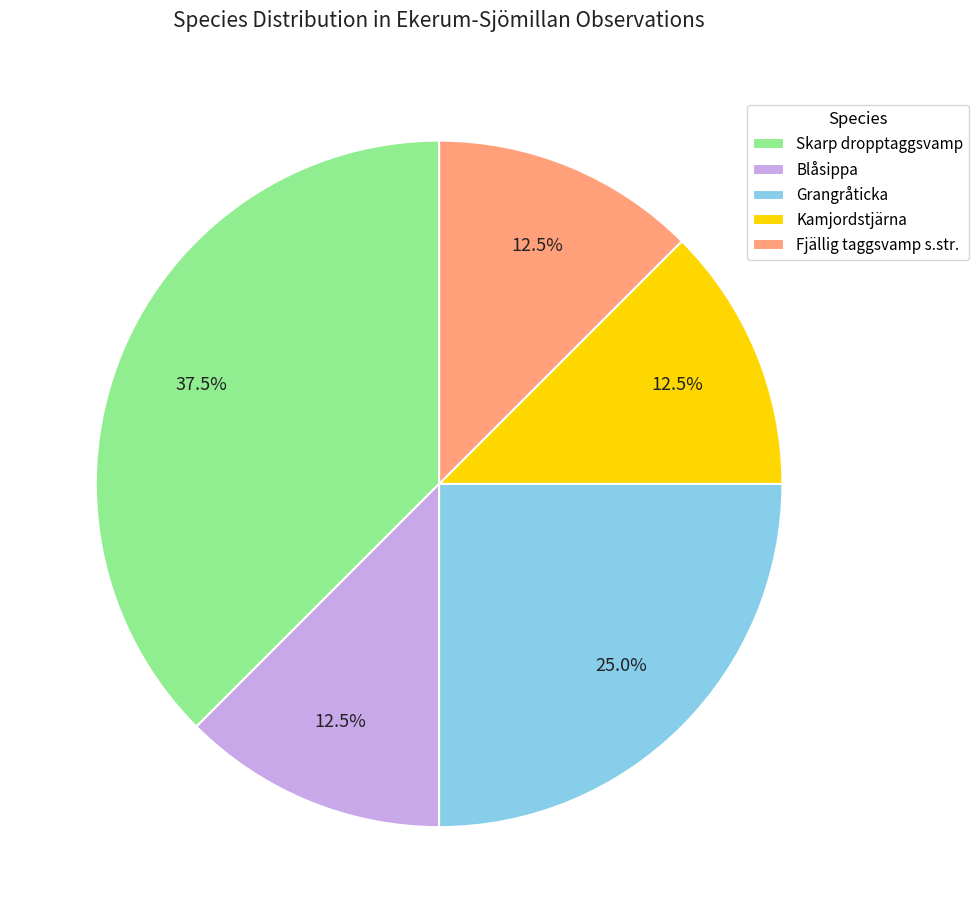

What percentage do Kamjordstjärna and Blåsippa together represent?

25.0%